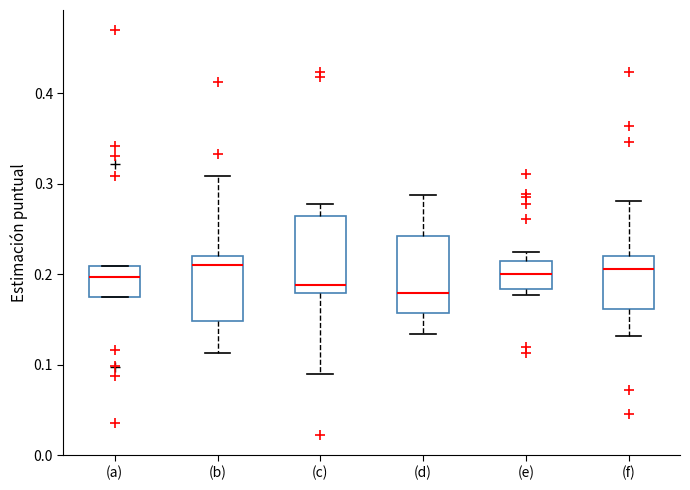

Reading left to right, read every box against the y-axis: the position of its median line, the range the box covers, and the ends of its whiskers. The values are not printed on the chart, so give them approximately, as read against the axis.

(a): median 0.20, box 0.18 to 0.21, whiskers 0.18 to 0.21
(b): median 0.21, box 0.15 to 0.22, whiskers 0.11 to 0.31
(c): median 0.19, box 0.18 to 0.26, whiskers 0.09 to 0.28
(d): median 0.18, box 0.16 to 0.24, whiskers 0.13 to 0.29
(e): median 0.20, box 0.18 to 0.21, whiskers 0.18 (just below the box's lower edge) to 0.22
(f): median 0.21, box 0.16 to 0.22, whiskers 0.13 to 0.28